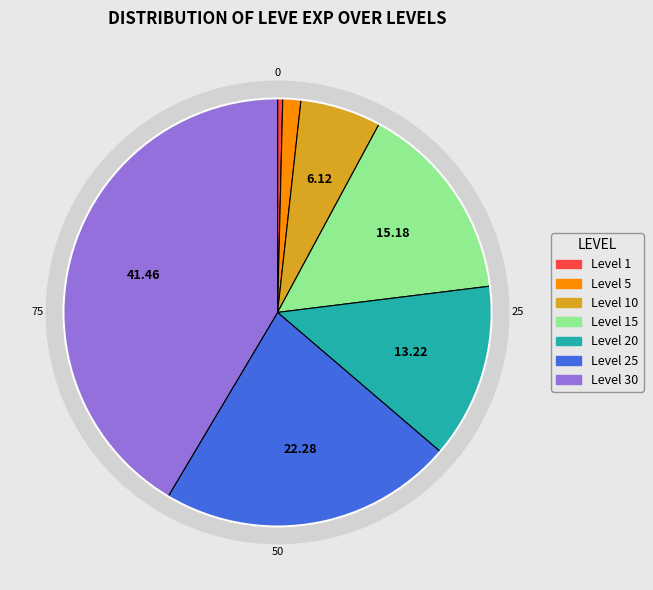

What is the ratio of the value at Level 5 to the value at Level 25?

0.1